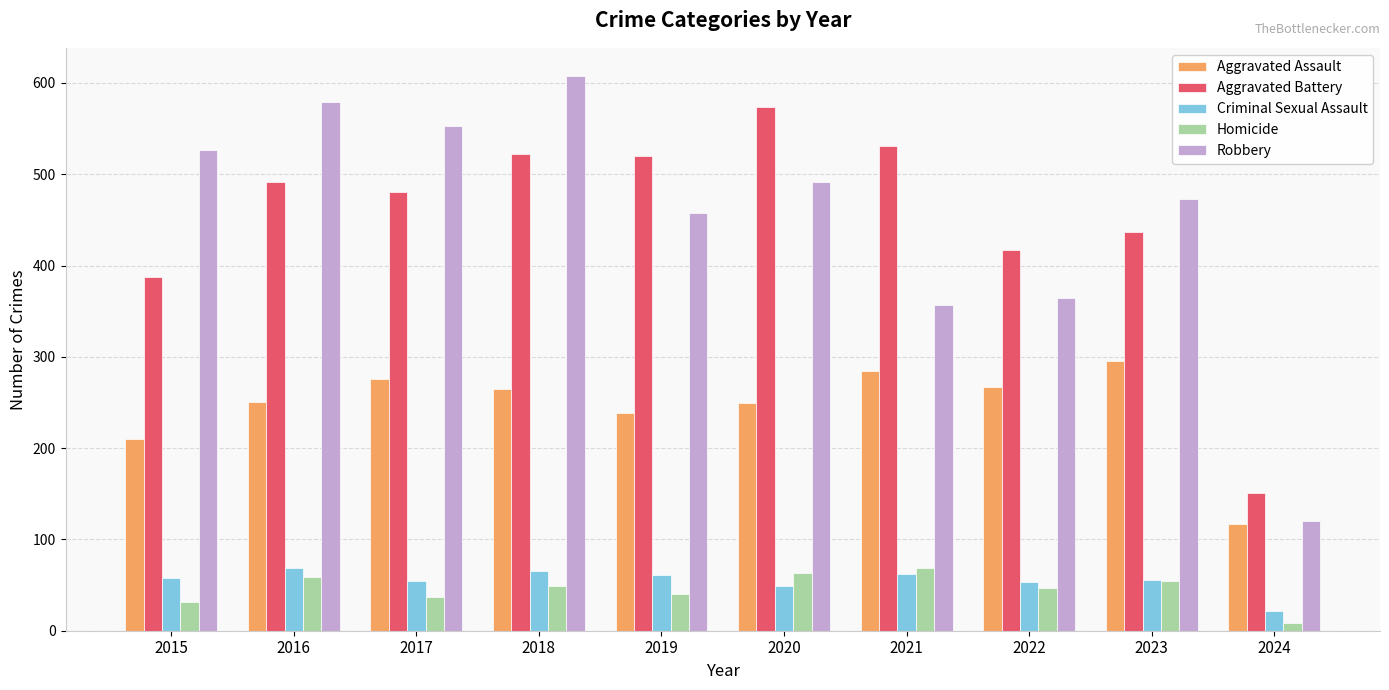

Which category has the lowest value in the Robbery series?

2024